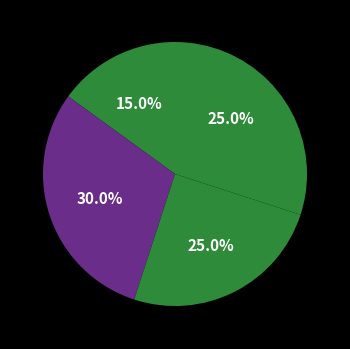

How many segments does this pie chart have?

5